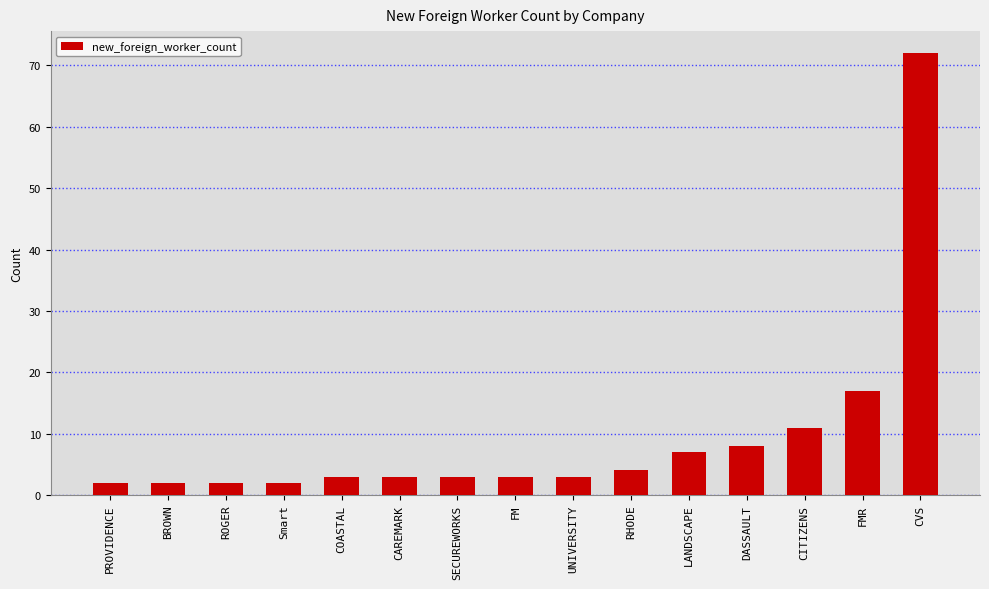

True or false: the data shows 23 at FMR.

False